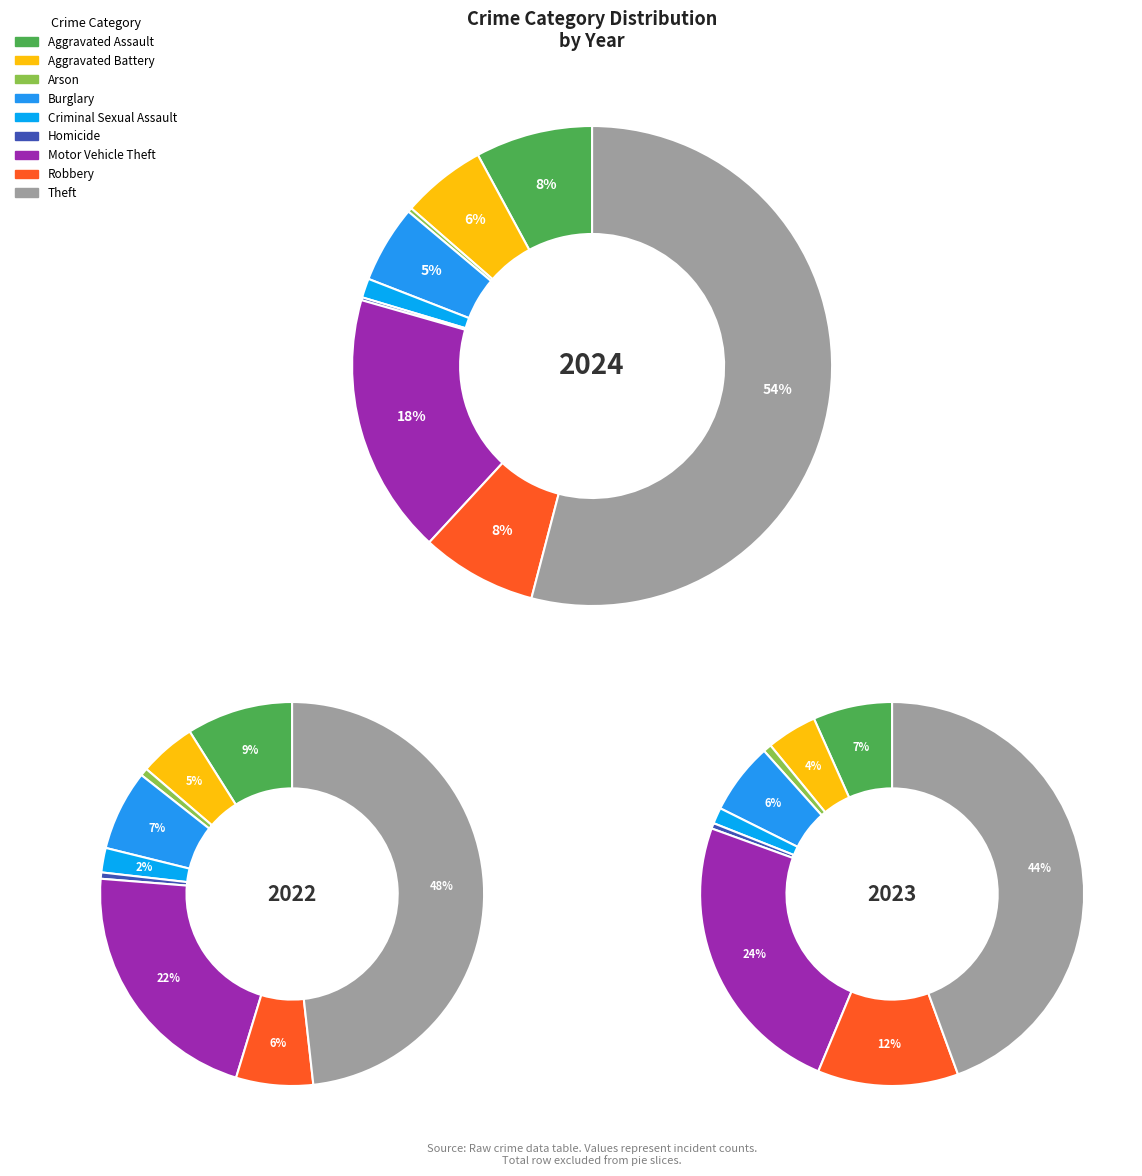

Does Homicide represent more than half of the total?

No